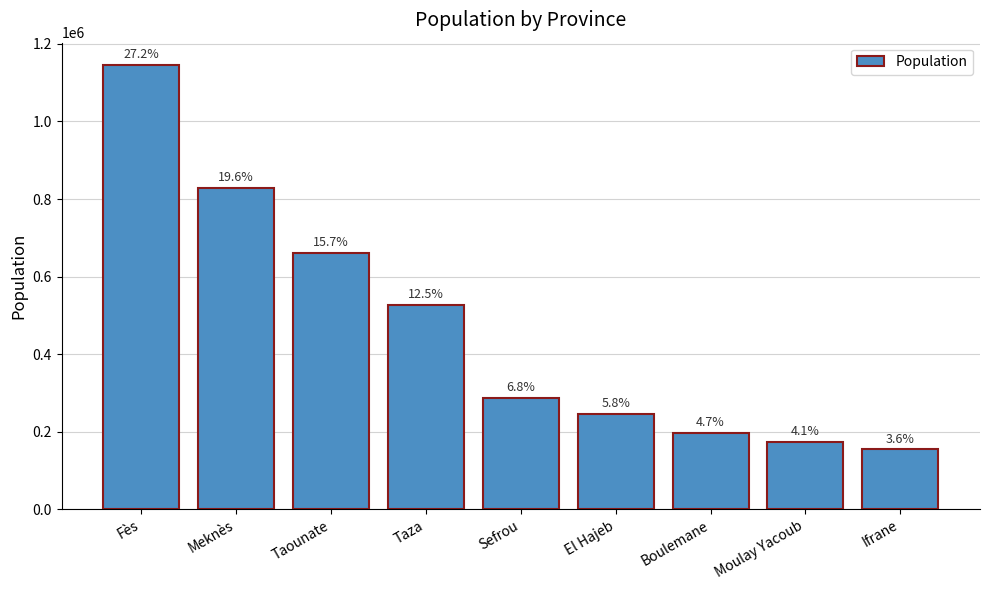

How many bars are there in total?

9